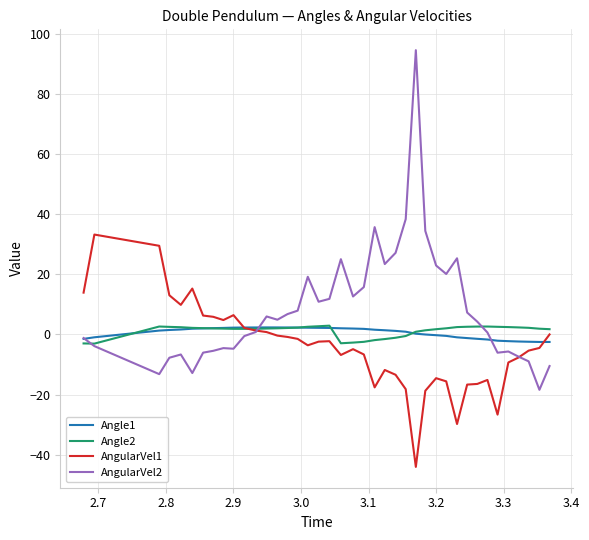

What is the maximum value shown in the chart?

94.6